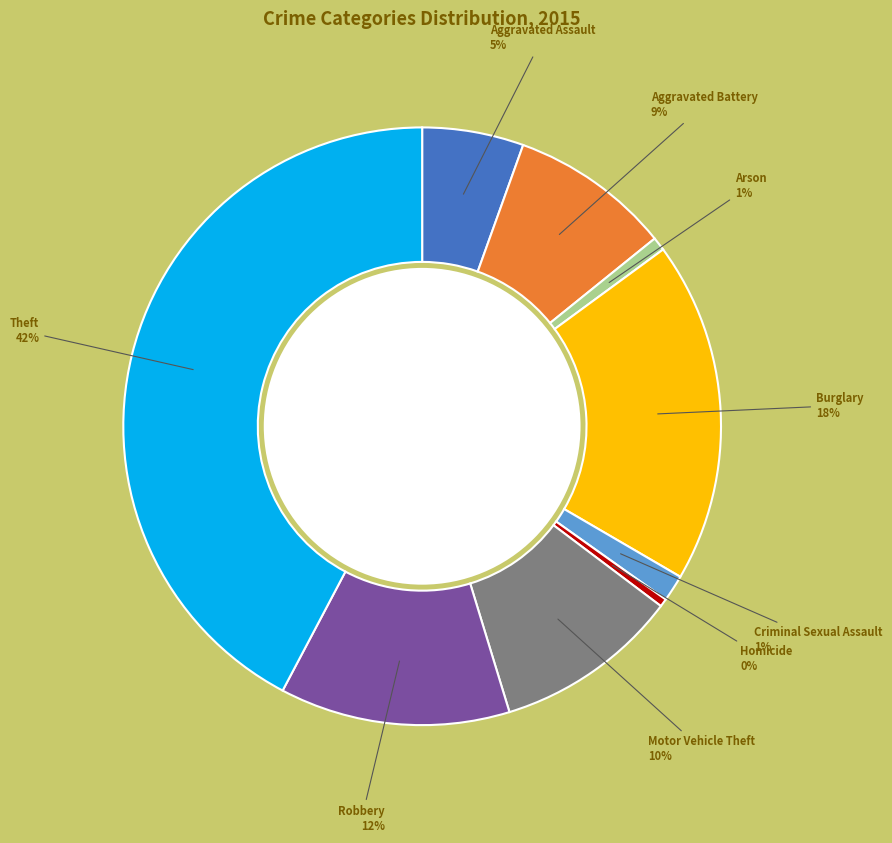

To the nearest percent, what is the average slice percentage?

11%